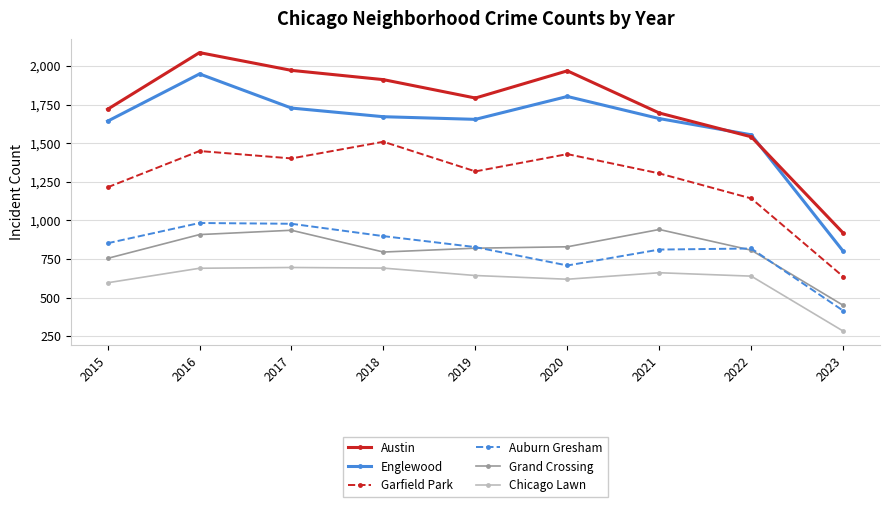

True or false: Garfield Park and Austin intersect in this chart.

False